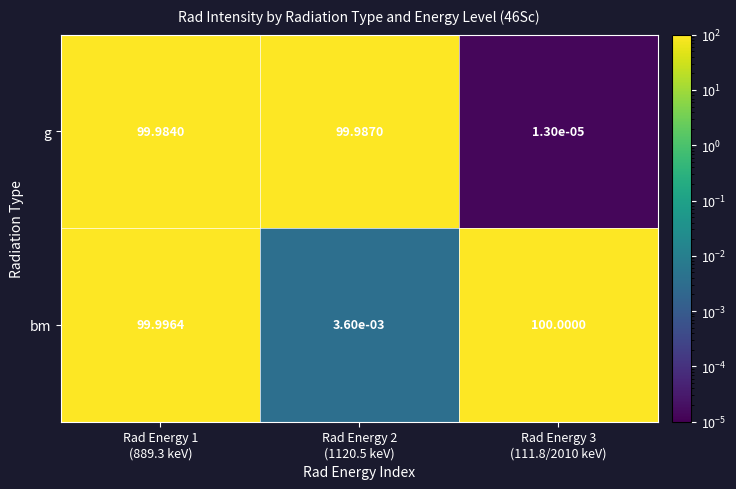

Rank the series by their maximum value, from highest to lowest.

bm, g